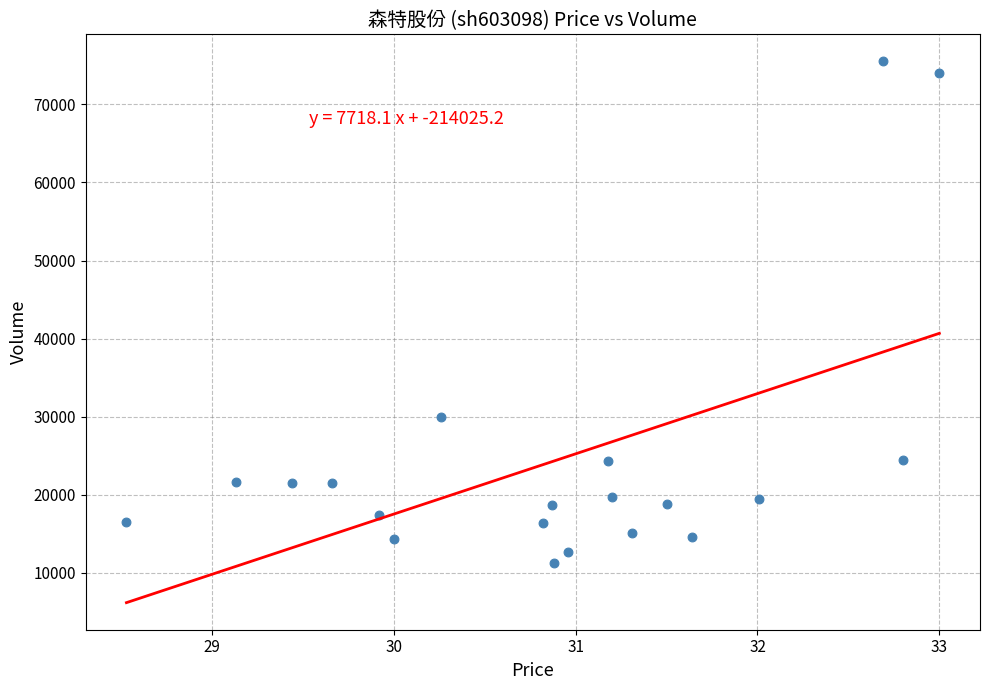

What Y value in the scatter plot is closest to 43411?

29925